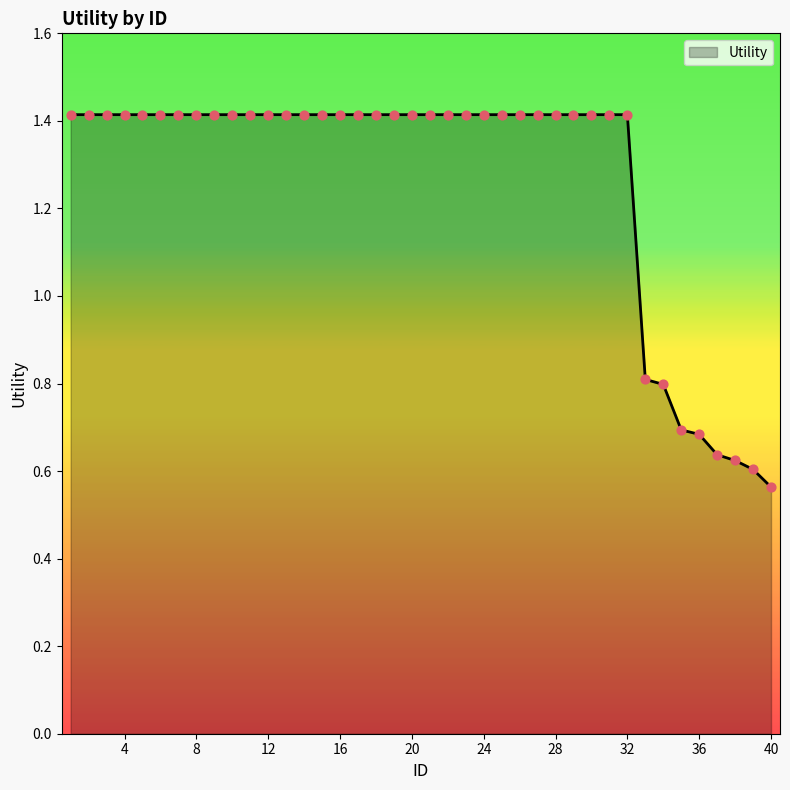

What is the difference between the maximum and minimum values?

0.9